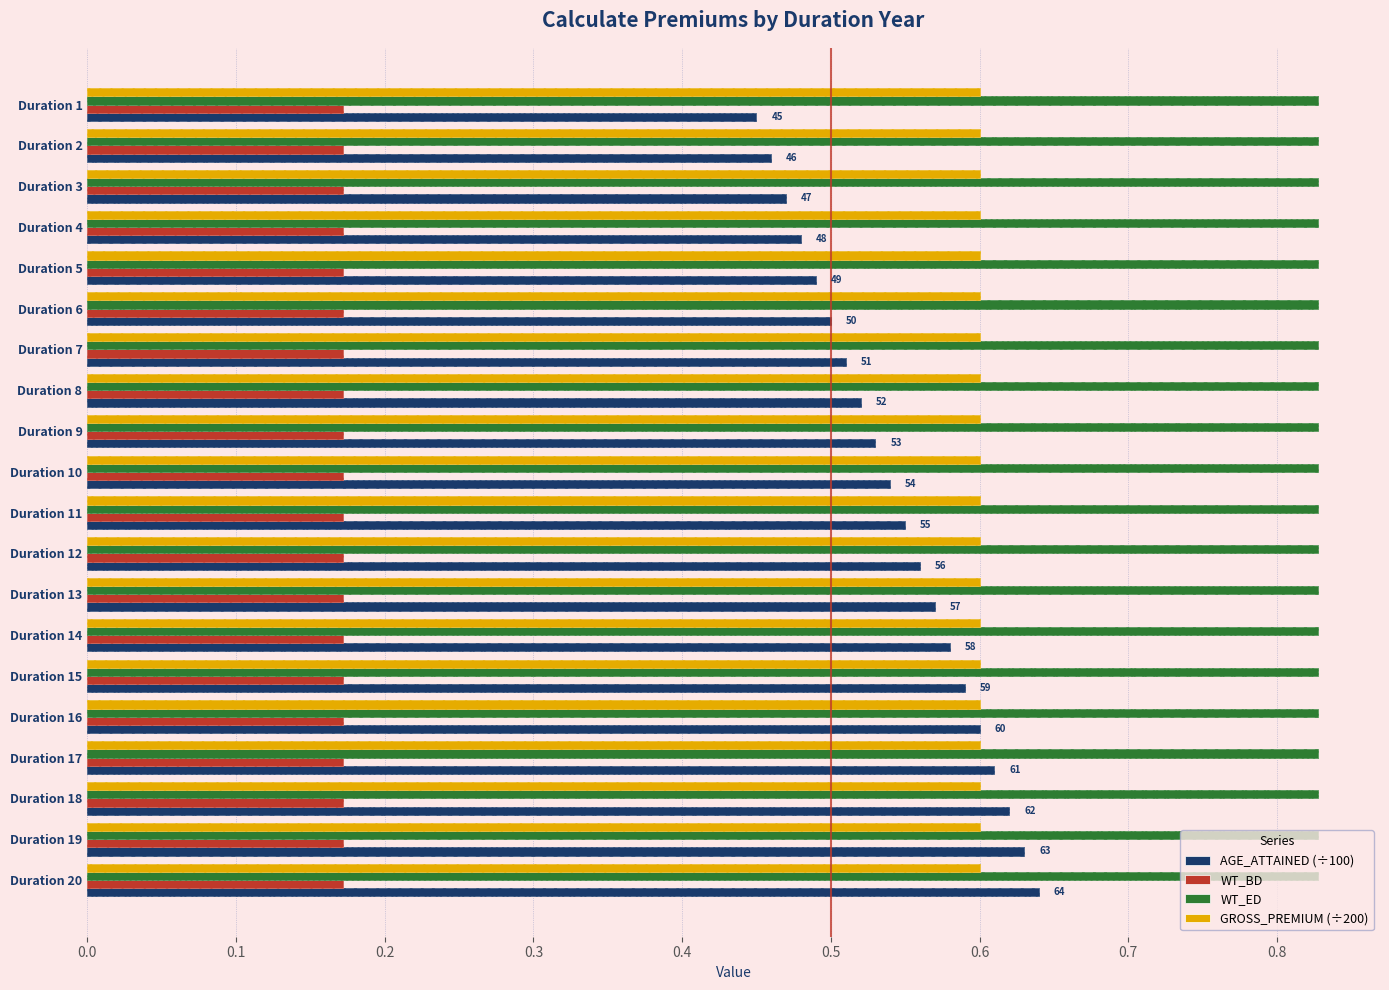

Are the bars horizontal?

Yes